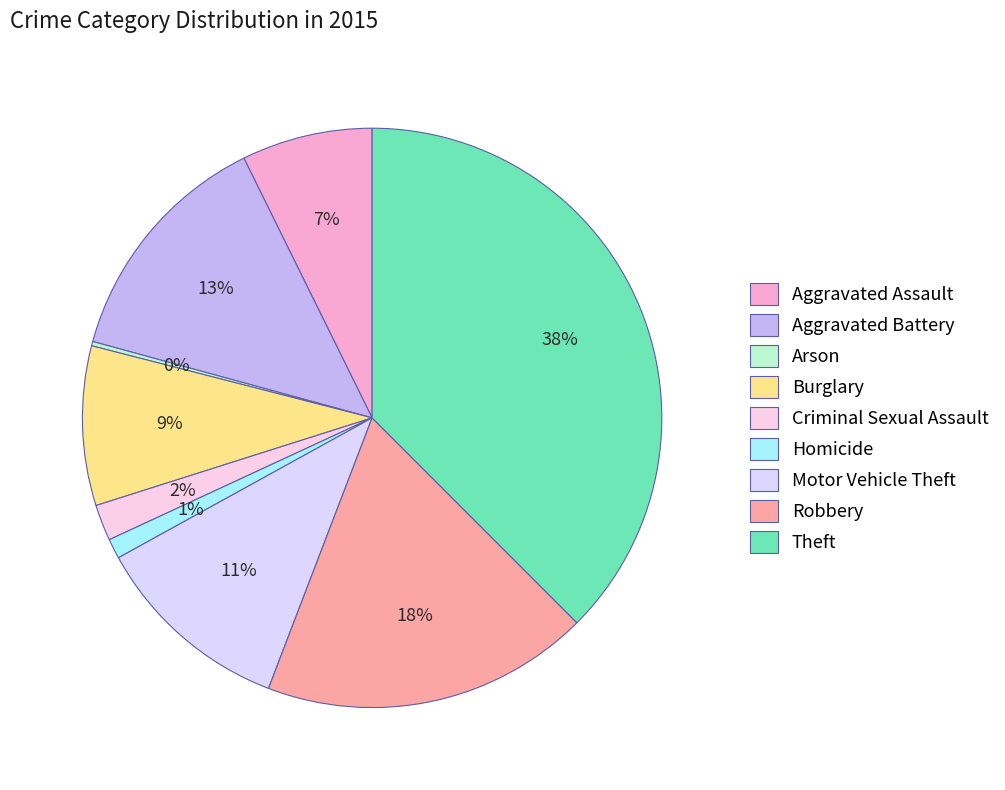

Count the number of slices in the pie.

9